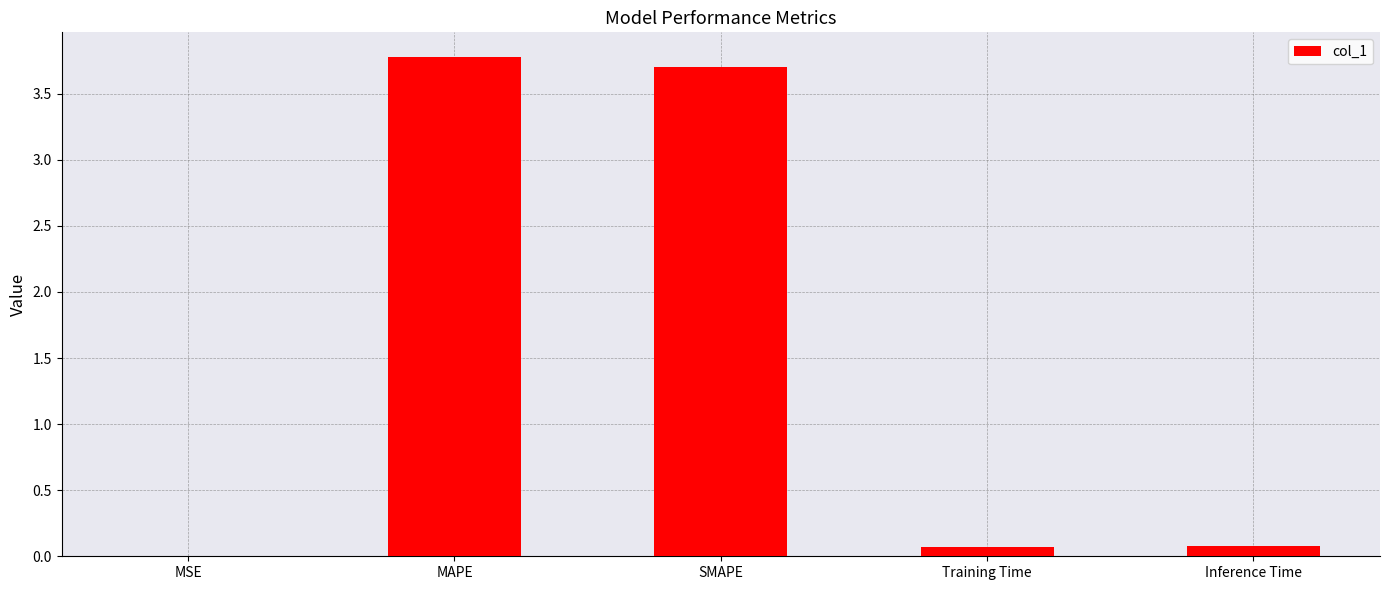

What is the greatest value displayed?

3.8